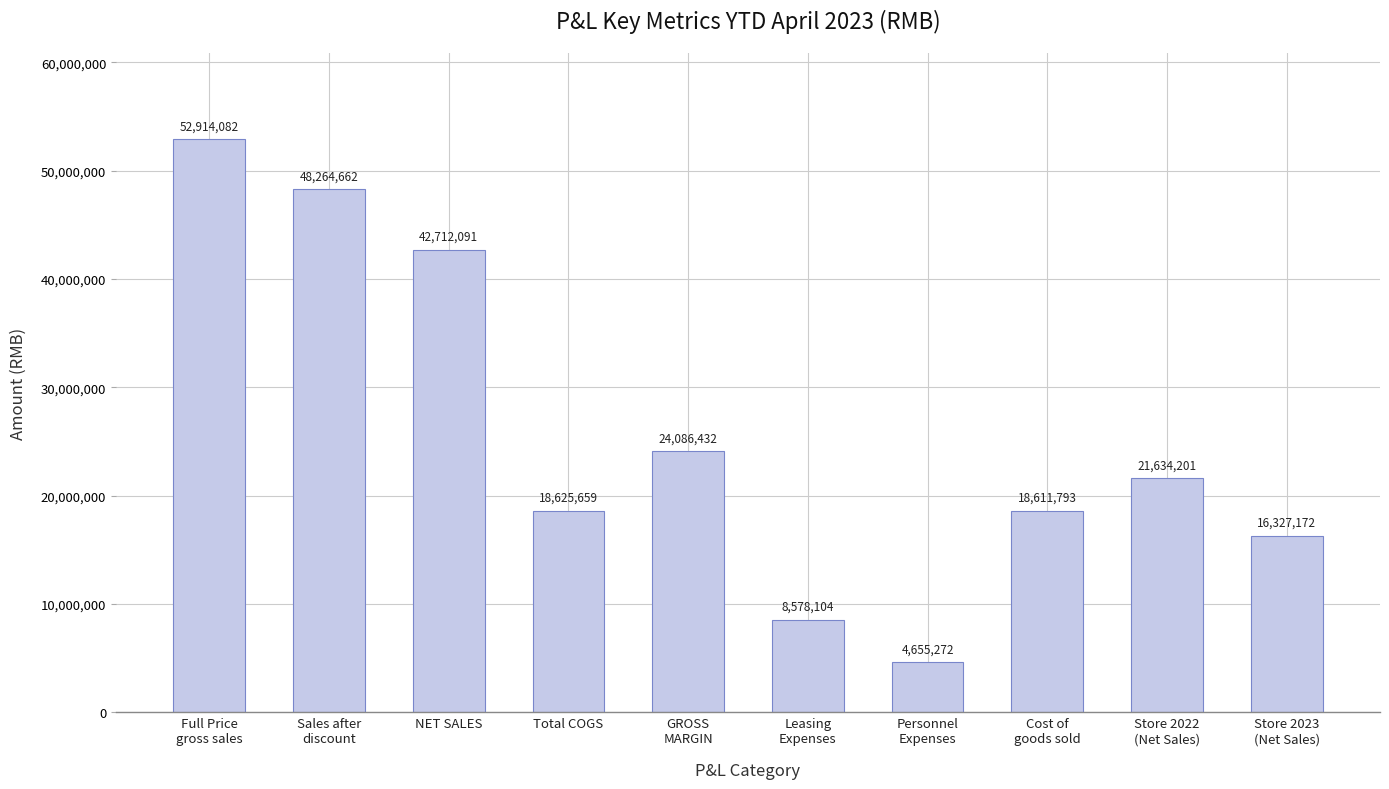

Read the value at Total COGS.

18625659.0